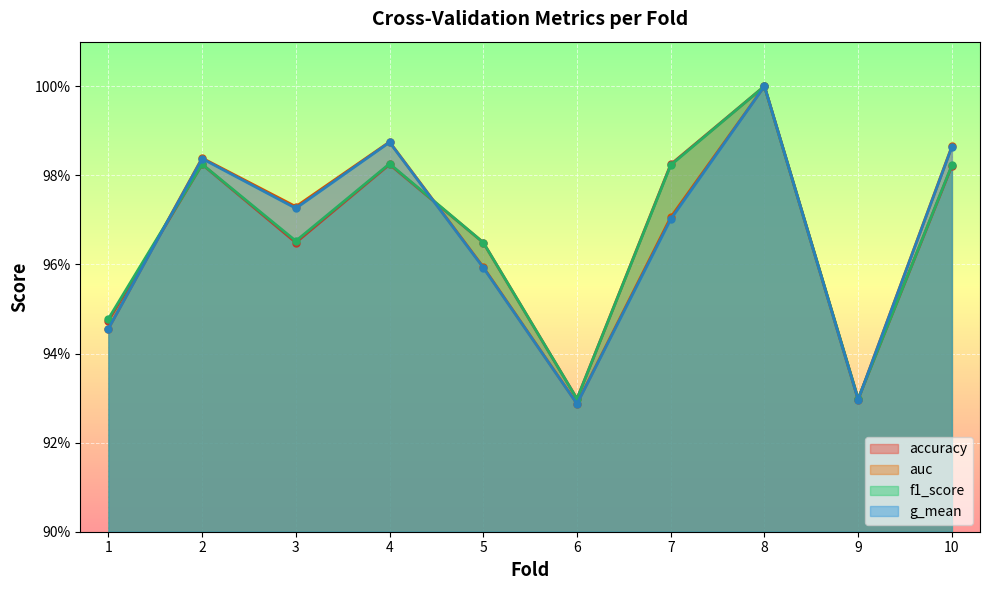

Rank the categories by f1_score value from highest to lowest.

8, 4, 2, 7, 10, 3, 5, 1, 6, 9